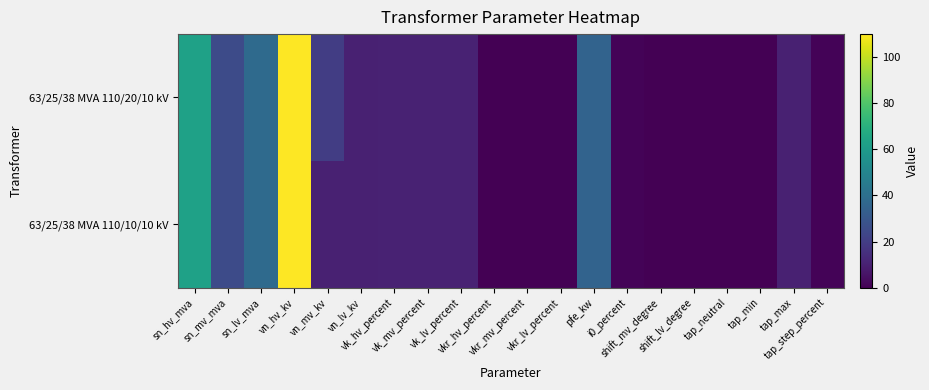

At which category is the sum across all series the highest?

vn_hv_kv